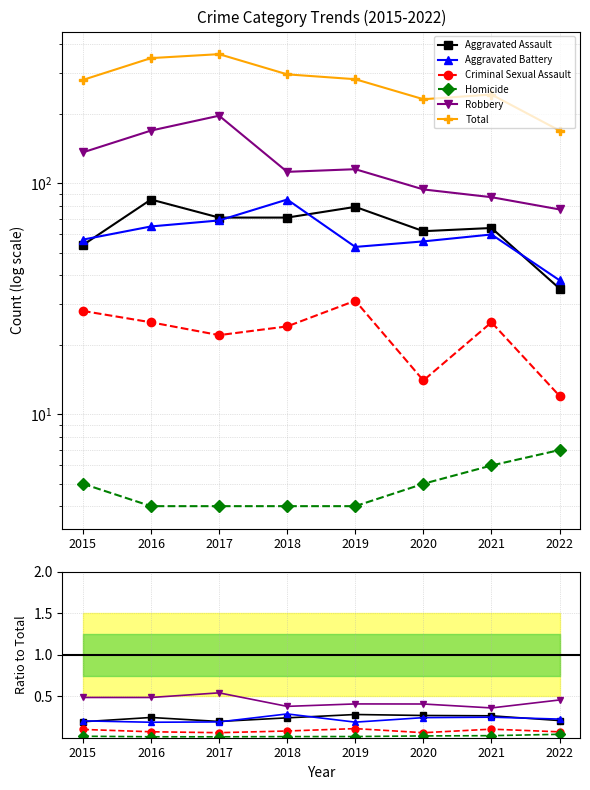

True or false: Aggravated Battery has a value of 0.1 at 2017.

False